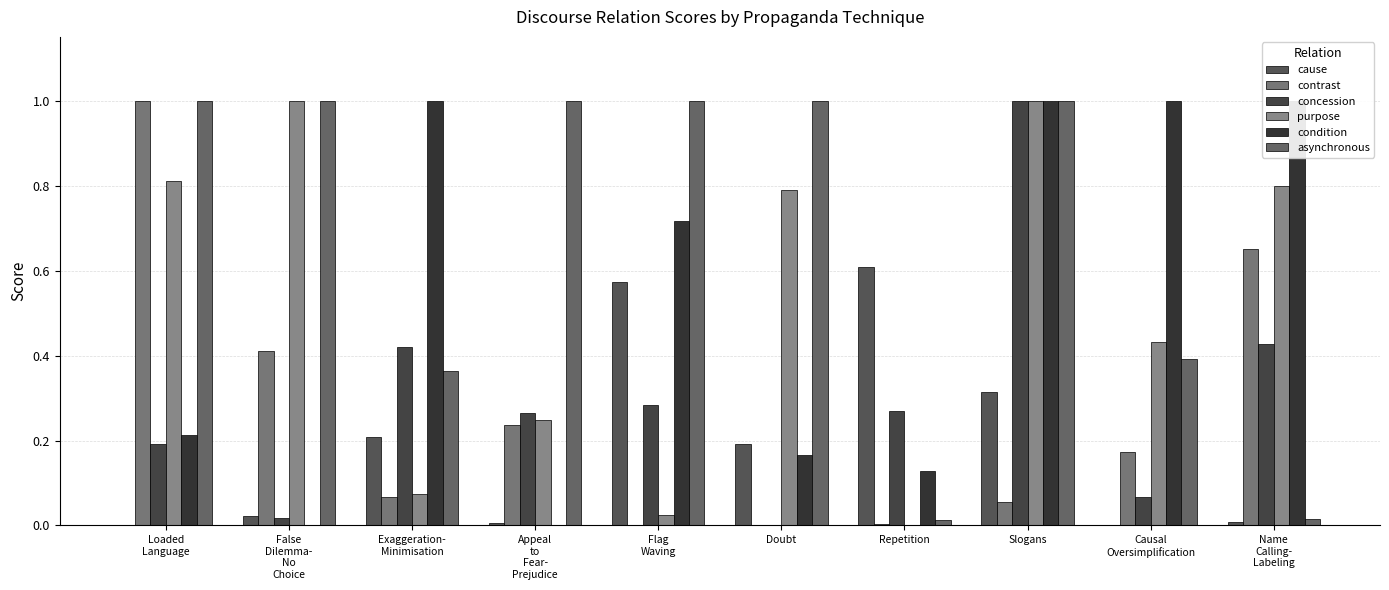

Which series changed the most between Repetition and Name
Calling-
Labeling?

condition